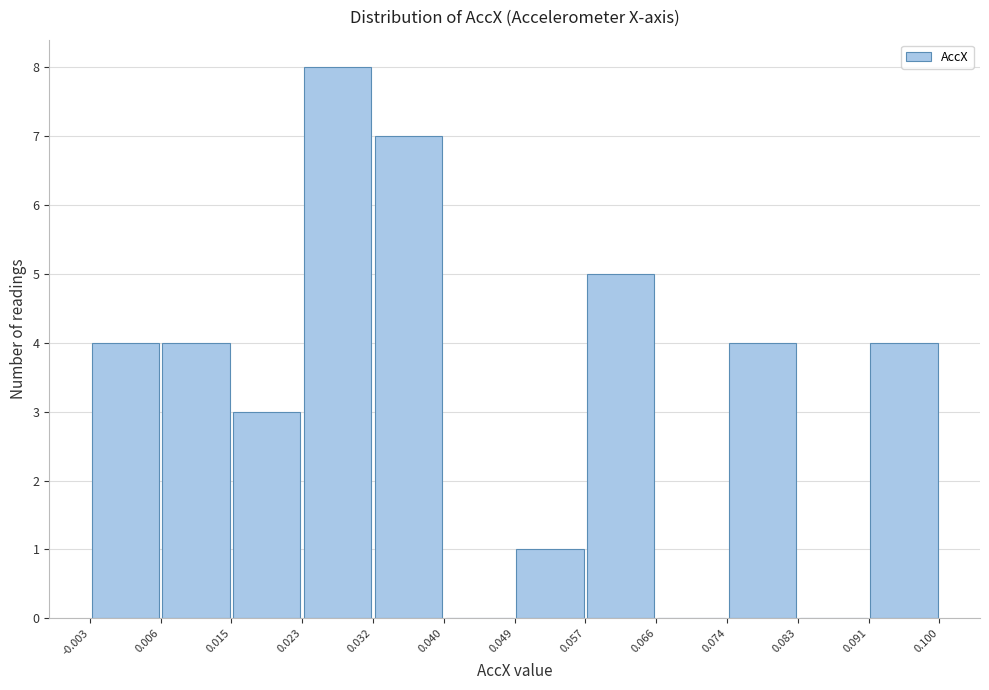

Which range on the x-axis has the tallest bar?

0.023 to 0.032